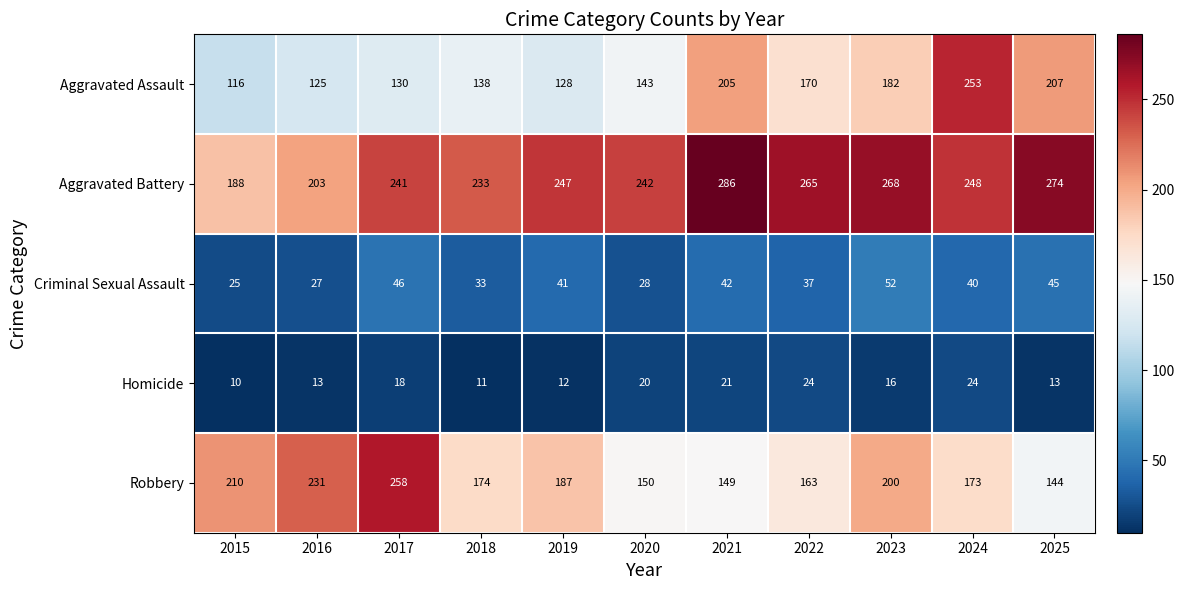

What is the difference between the maximum and minimum values in the Homicide series?

14